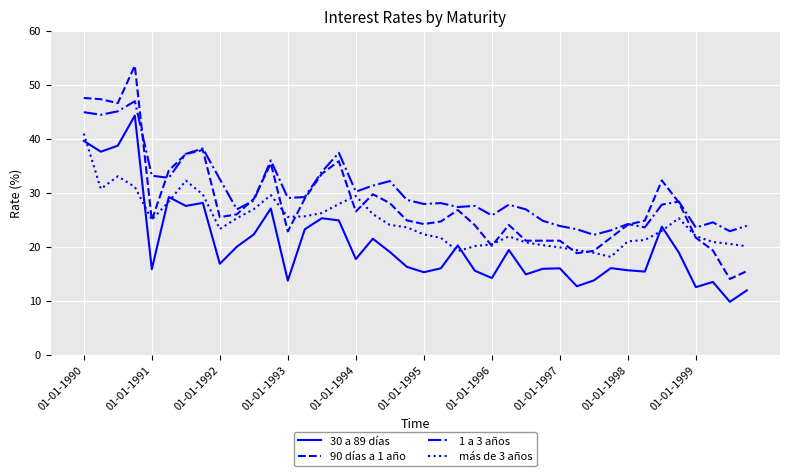

List the series in order of their peak value, lowest first.

más de 3 años, 30 a 89 días, 1 a 3 años, 90 días a 1 año